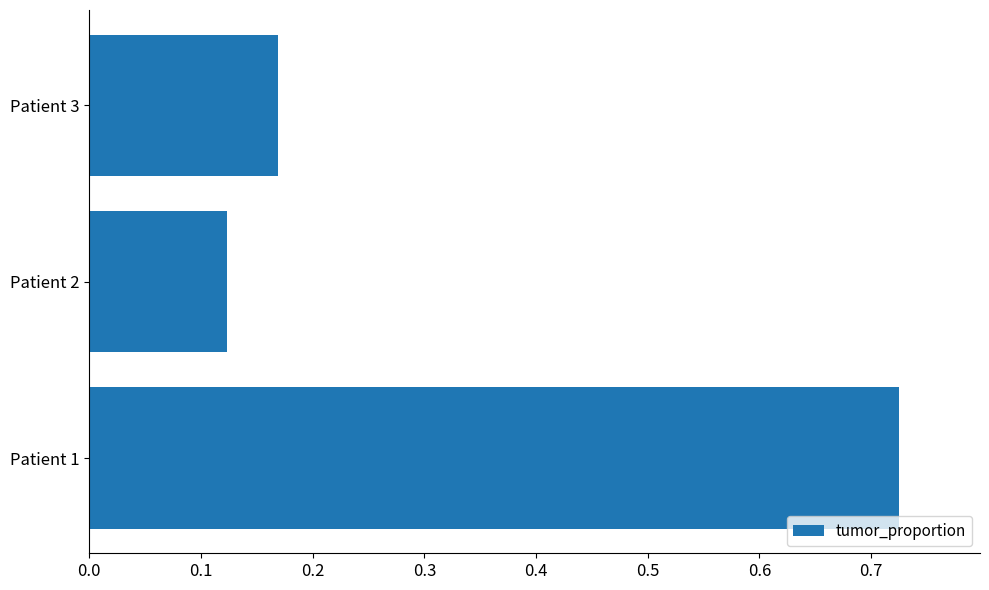

Between Patient 1 and Patient 3, which is larger?

Patient 1